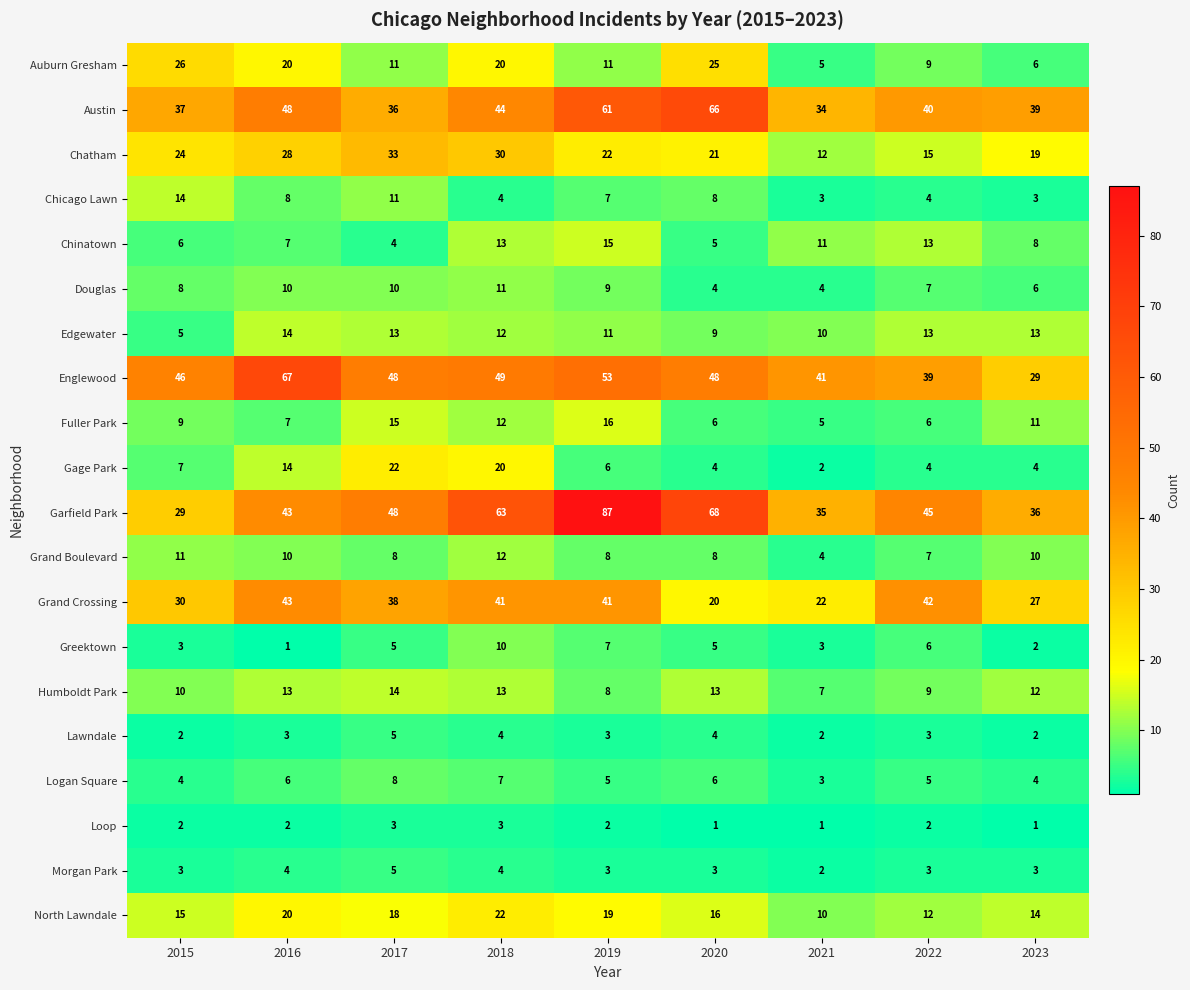

The Chatham series shows 22 at 2019. True or false?

True